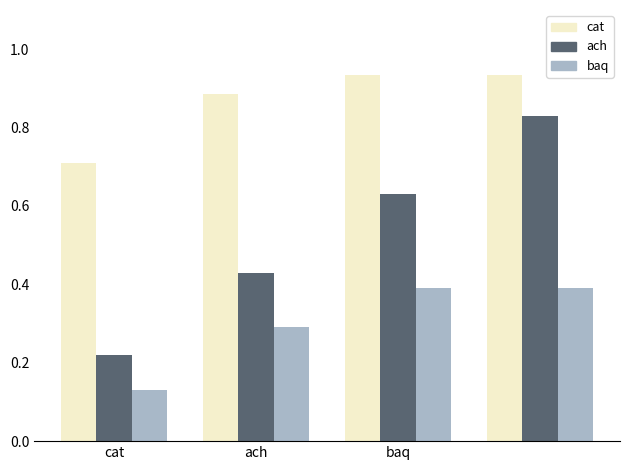

How many bars are there in each group?

3